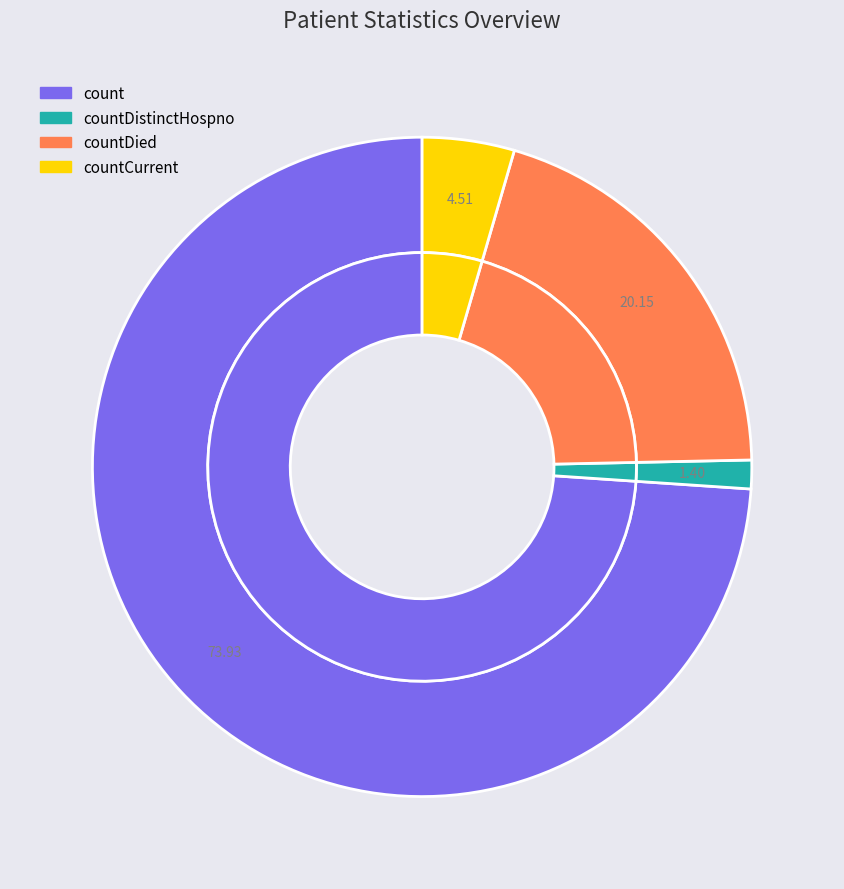

Rank the categories by value from lowest to highest.

countDistinctHospno, countCurrent, countDied, count